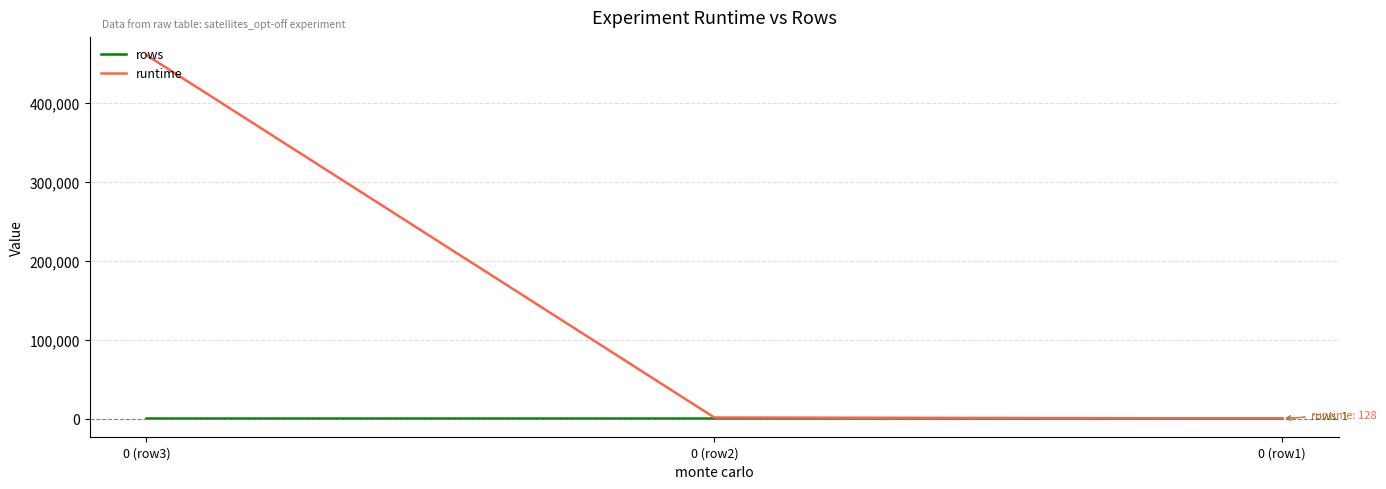

Where does the runtime series first go above 1318?

0 (row3)